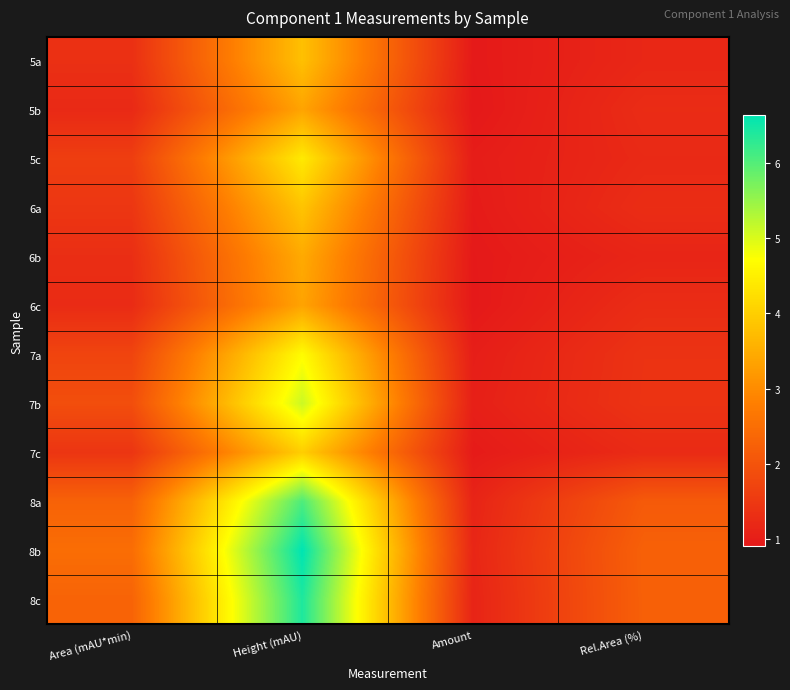

At how many categories does at least one series exceed 4?

1